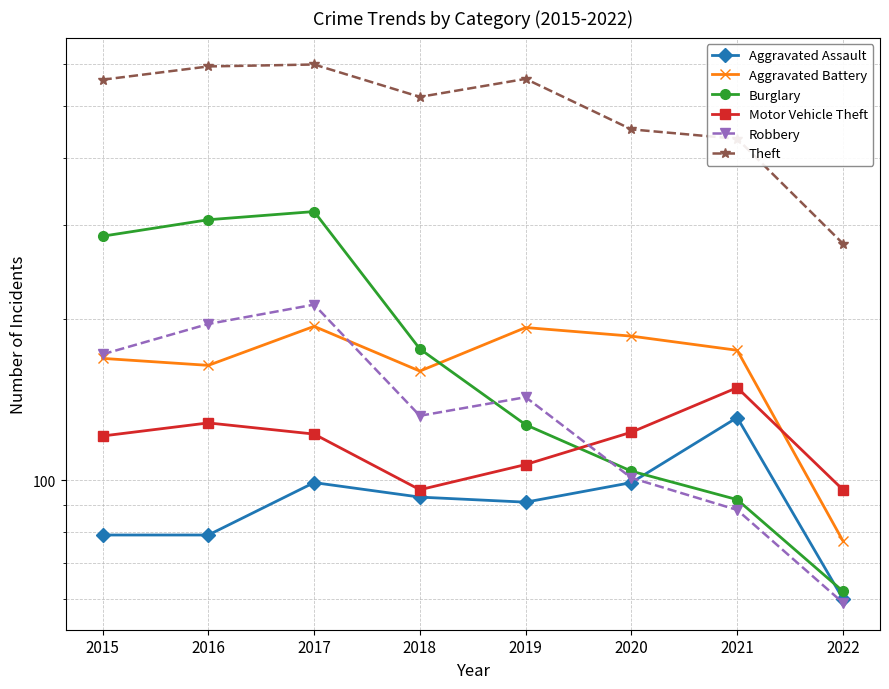

At which label does Robbery reach its peak?

2017